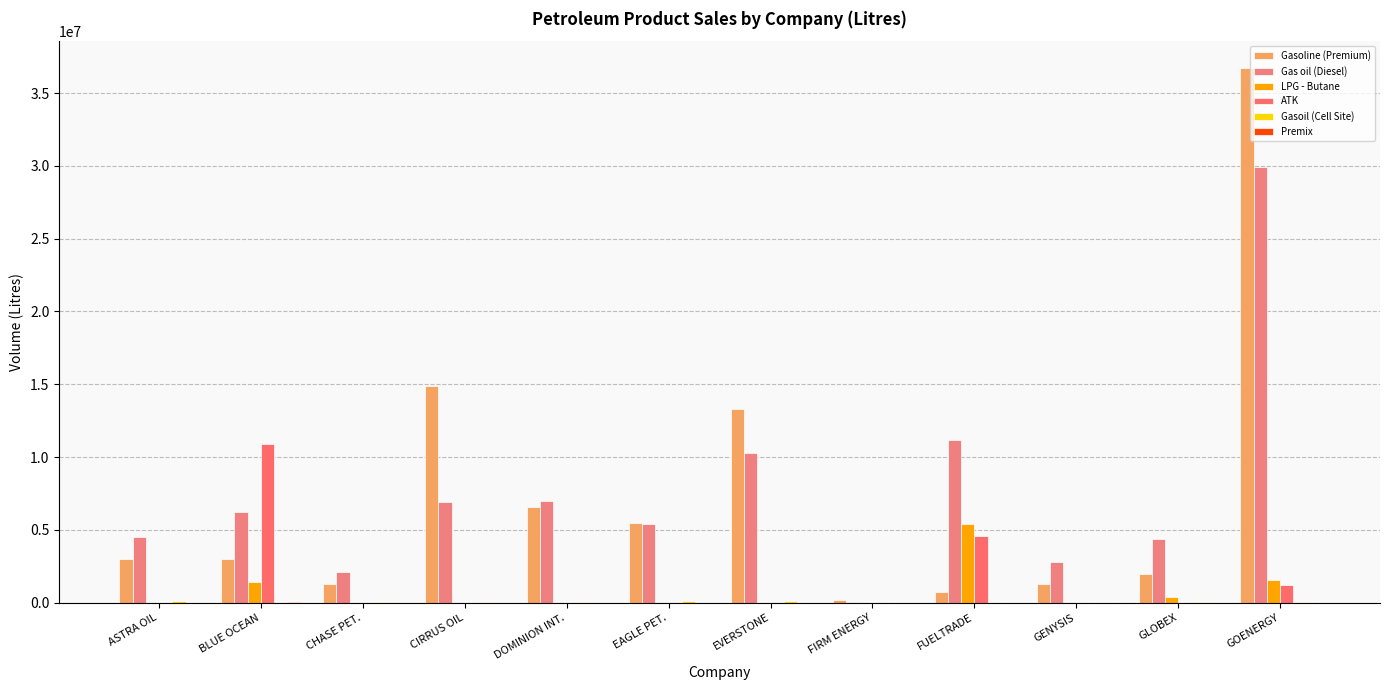

Rank the categories by ATK value from lowest to highest.

ASTRA OIL, CHASE PET., CIRRUS OIL, DOMINION INT., EAGLE PET., EVERSTONE, FIRM ENERGY, GENYSIS, GLOBEX, GOENERGY, FUELTRADE, BLUE OCEAN